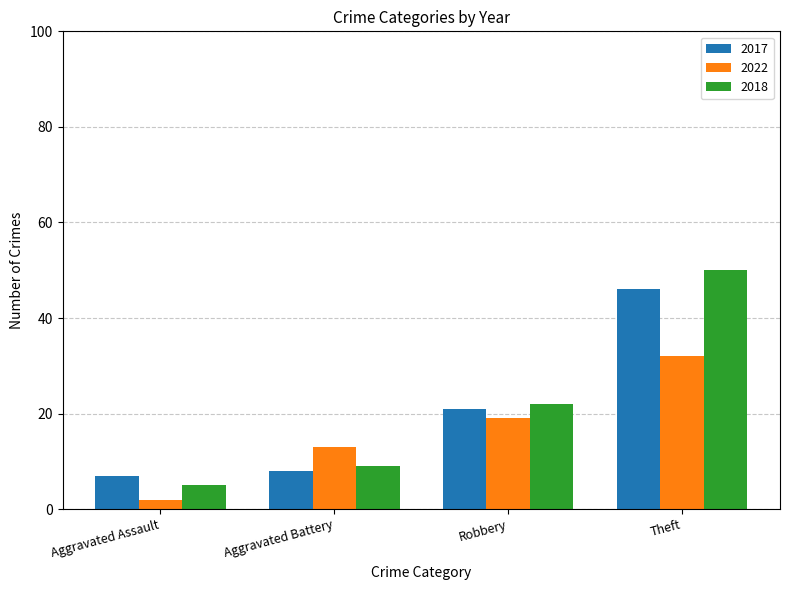

Which series has the largest total across all categories?

2018